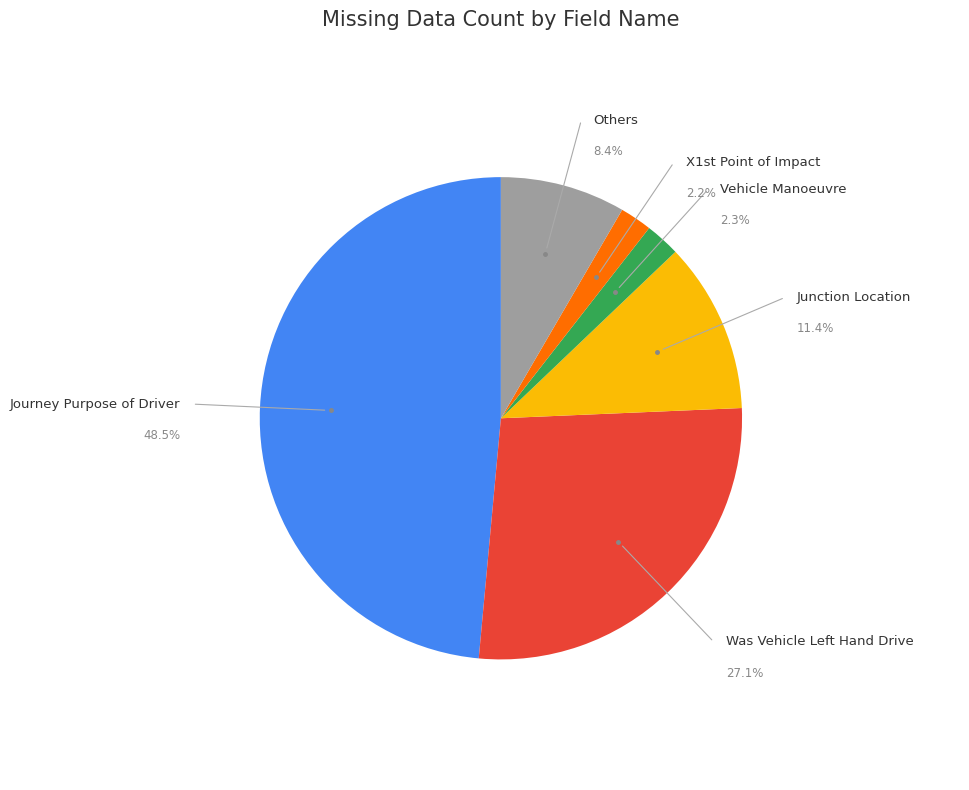

What is the ratio of the value at Vehicle_Leaving_Carriageway to the value at Vehicle_Manoeuvre?

0.6